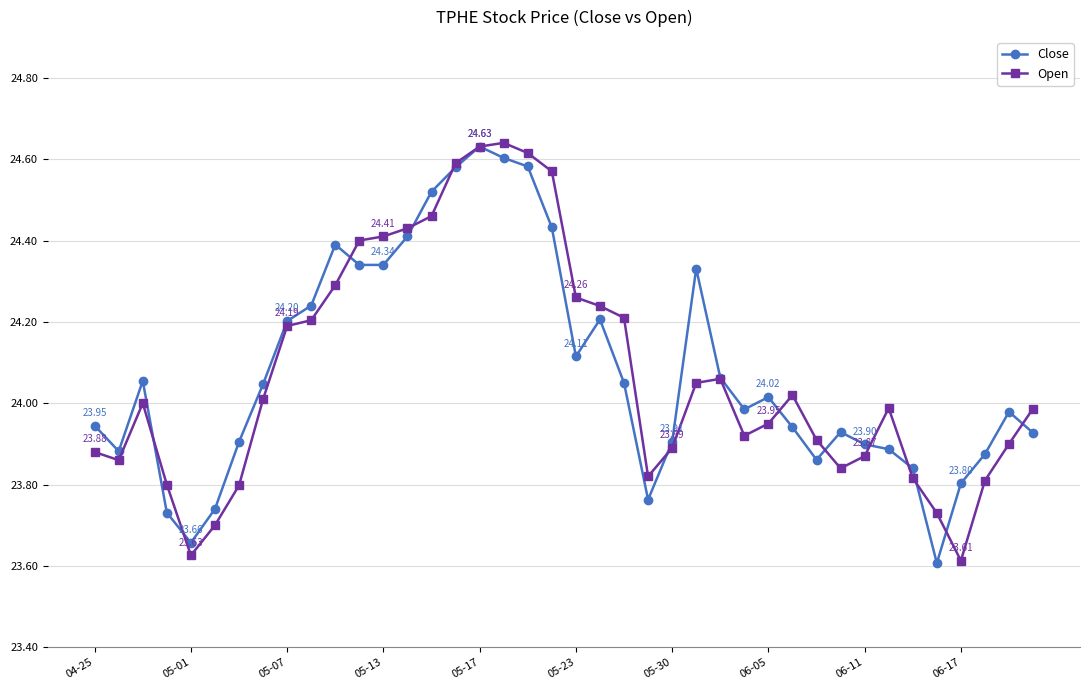

At how many categories does at least one series exceed 23?

40